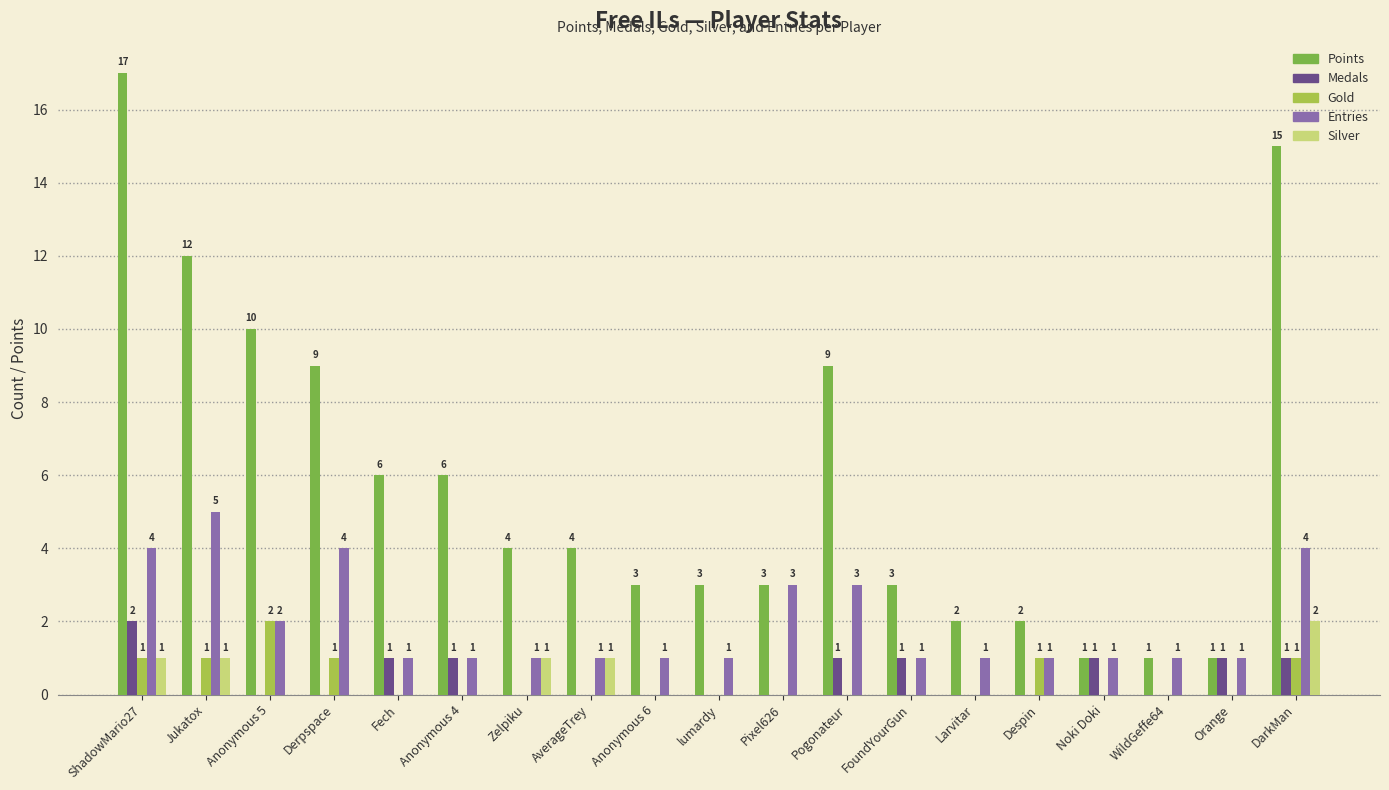

Are the bars grouped side by side (vs. stacked)?

Yes